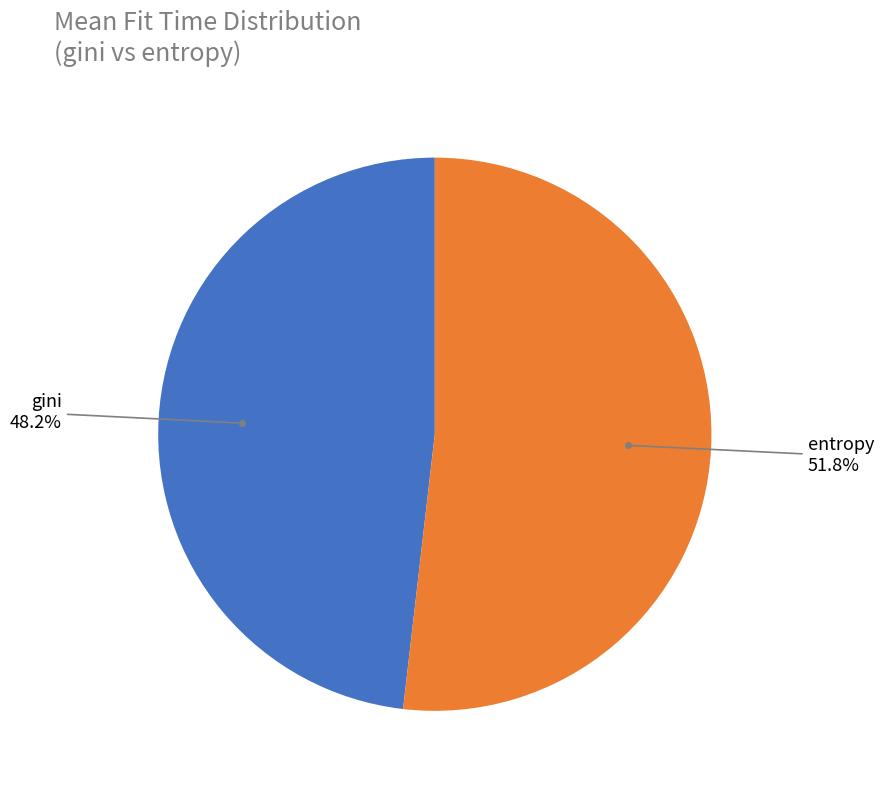

Which slice is the largest?

entropy